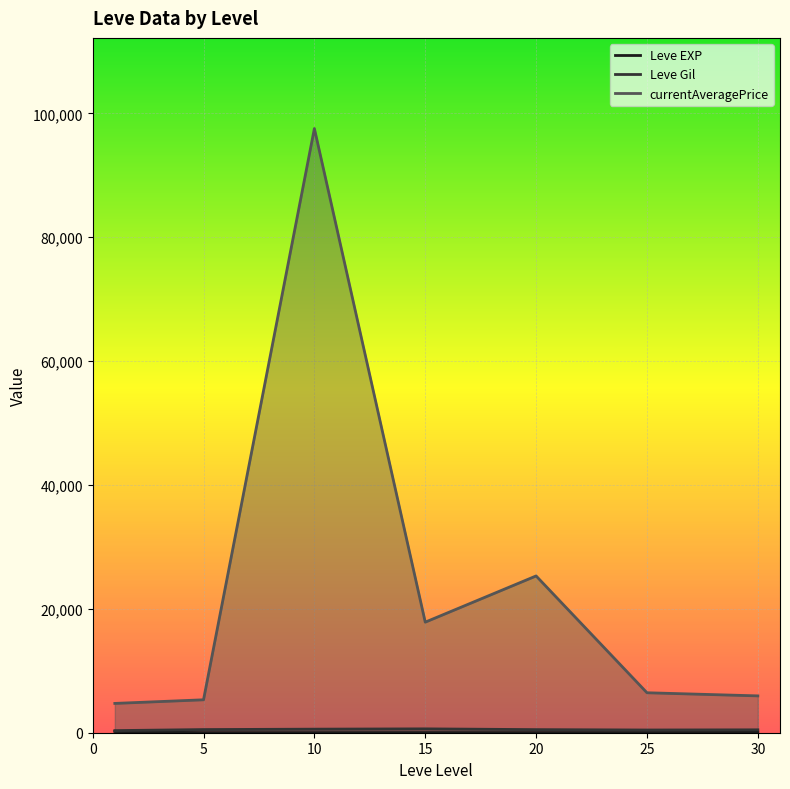

What is the lowest value of the Leve EXP series?

3.7